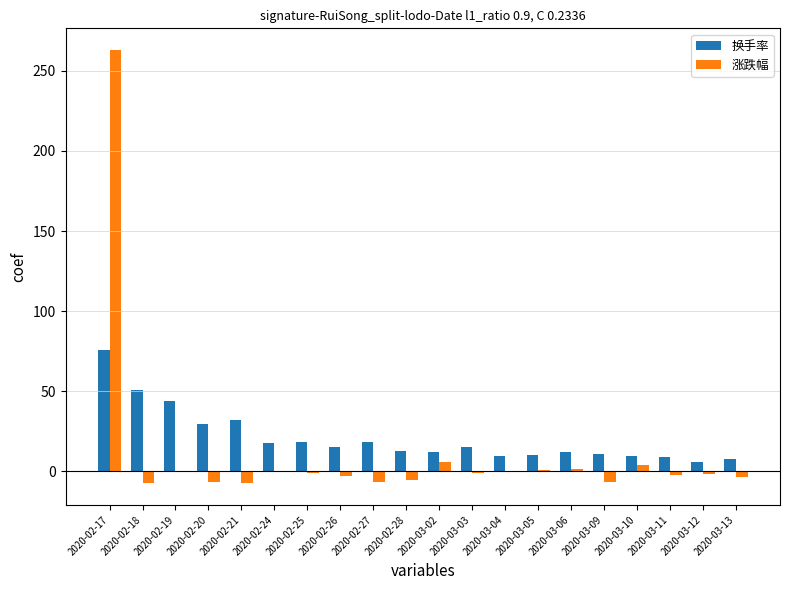

The value of 换手率 at 2020-03-06 is 12.4. True or false?

True